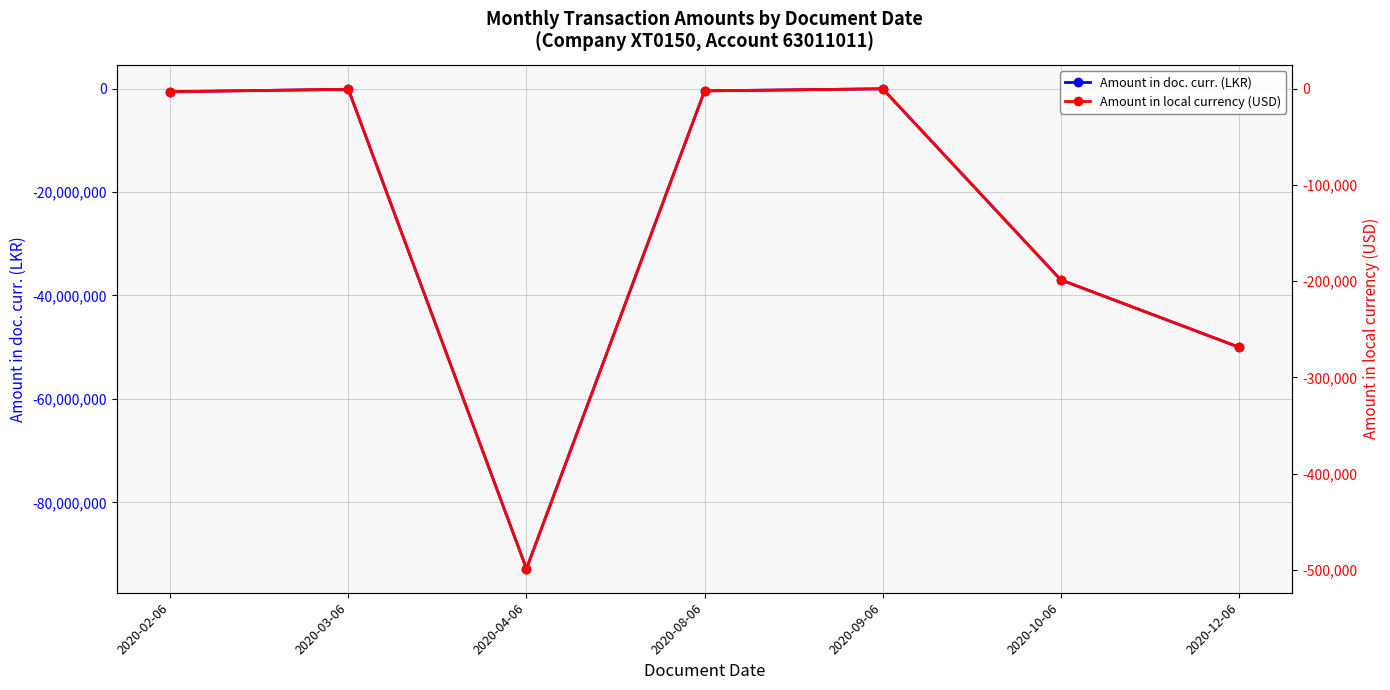

How many data points in Amount in doc. curr. (LKR) are above -608300?

3